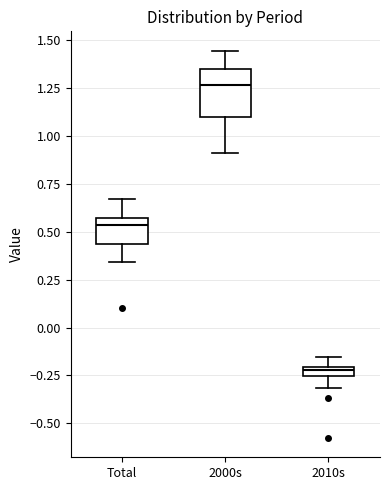

Which box has the highest median line?

2000s